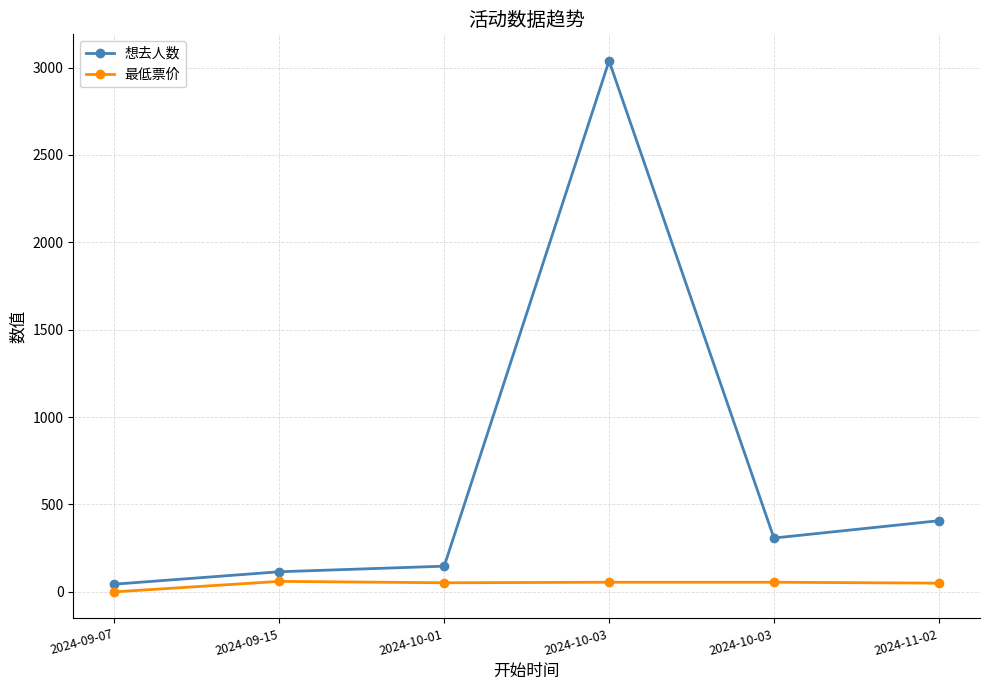

The value of 最低票价 at 2024-09-07 is -40. True or false?

False